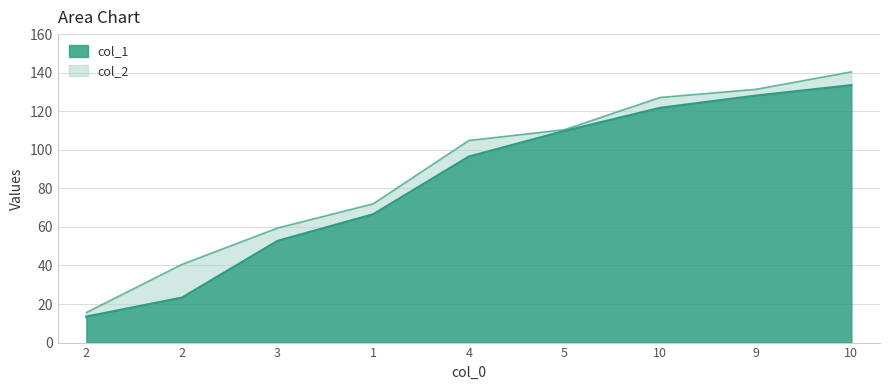

True or false: col_1 has more than 0 interior local peaks.

False